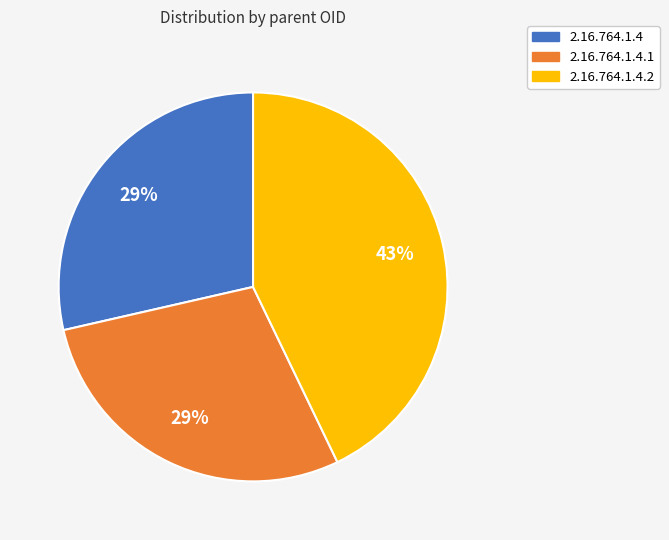

To the nearest percent, what is the difference between the largest and smallest slice percentages?

14%